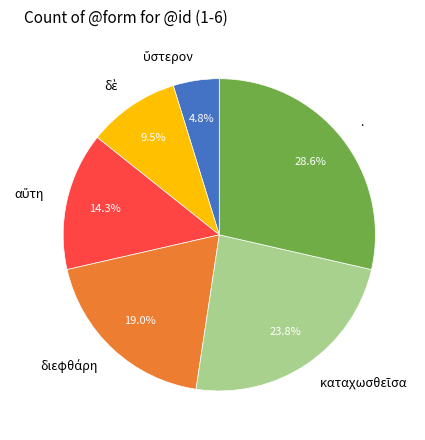

How much of the chart is everything except .?

71.4%